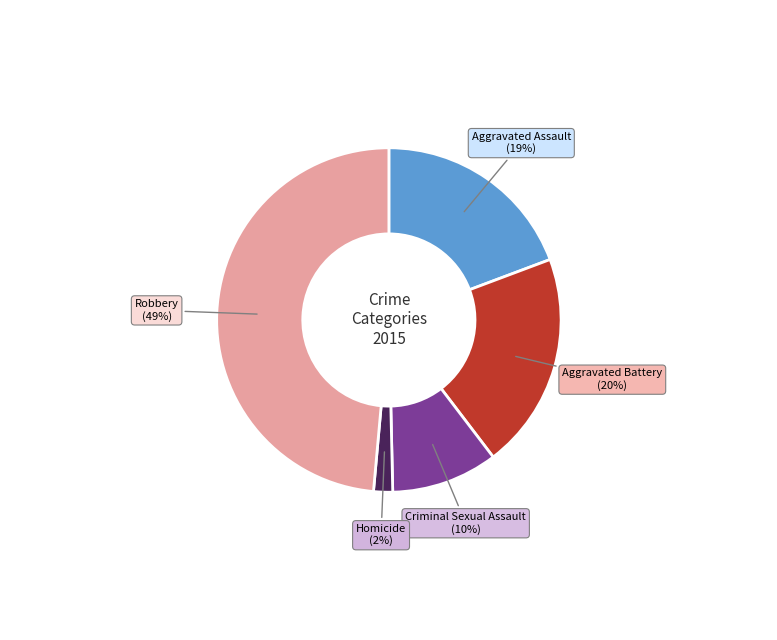

Which has a higher value, Aggravated Battery or Homicide?

Aggravated Battery